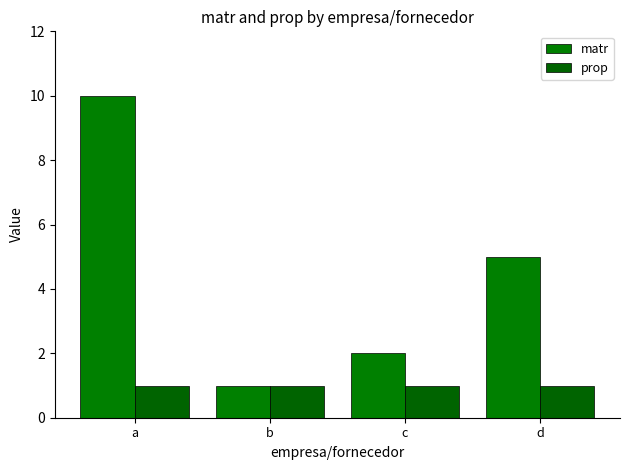

Which series has the largest range (max minus min)?

matr